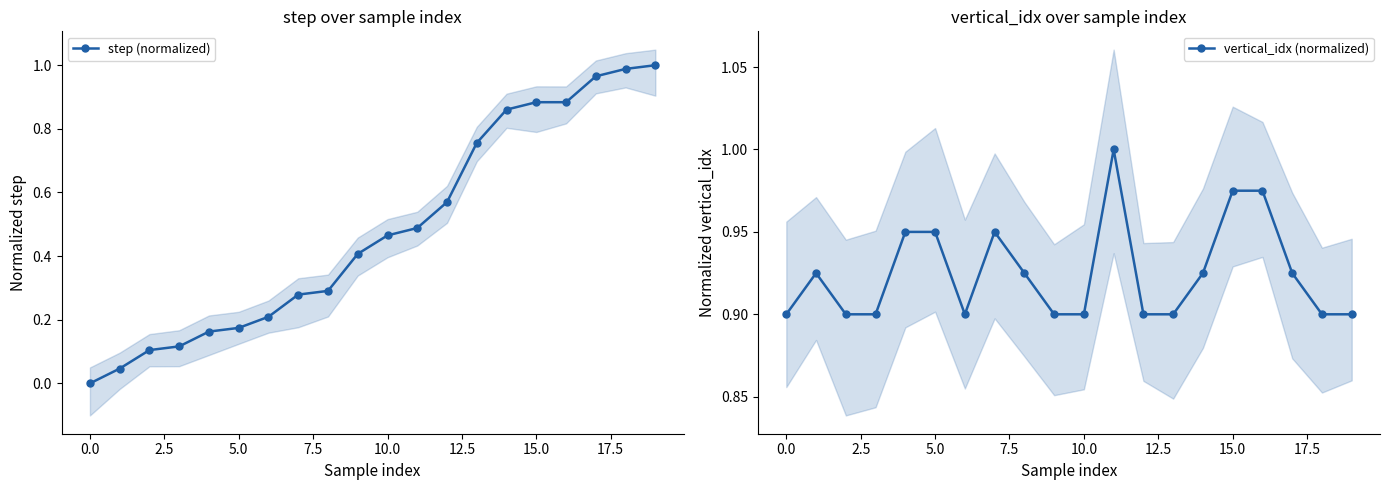

Is it true that step (normalized) equals 0.3 at 10.0?

False